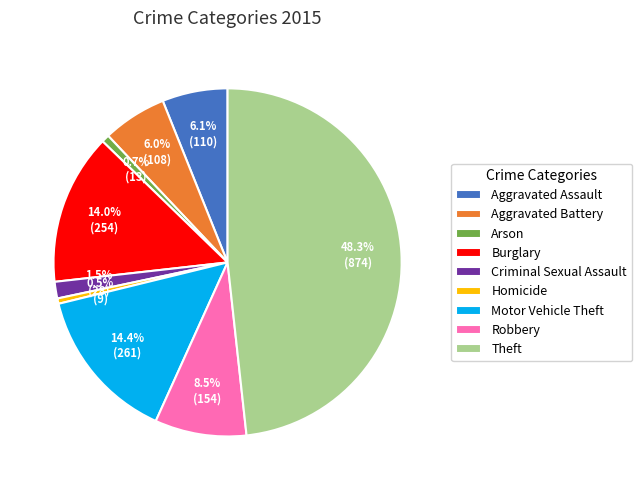

What is the largest slice in the pie chart?

Theft